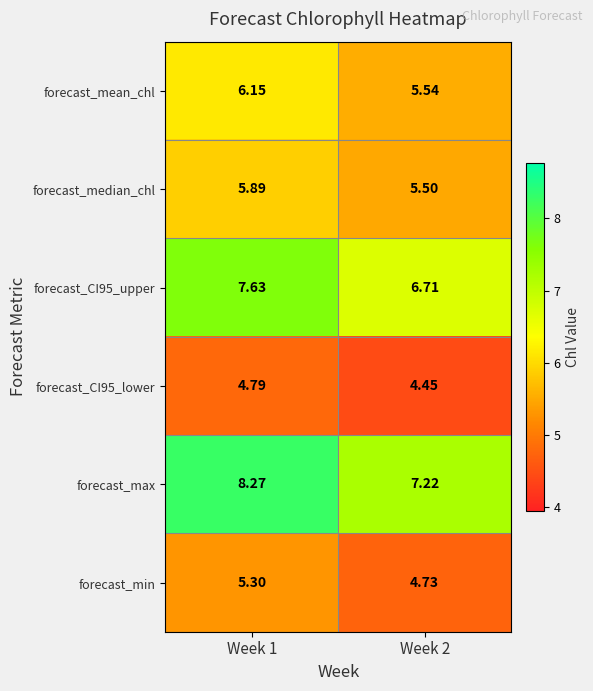

What is the total value across all series at Week 1?

38.0